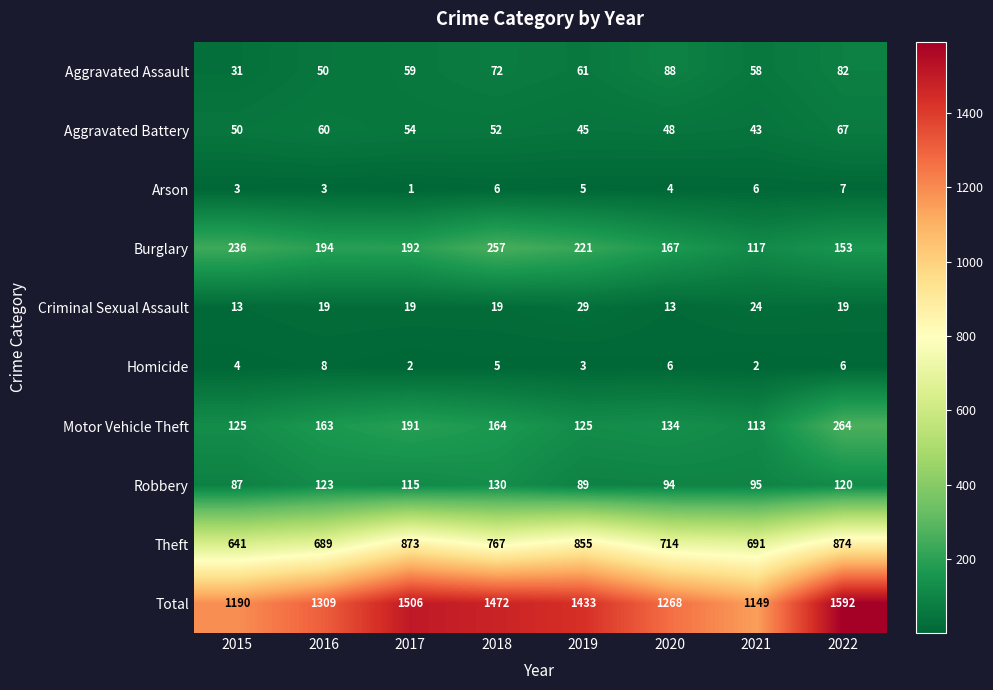

At which label is Aggravated Assault closest to 59?

2017